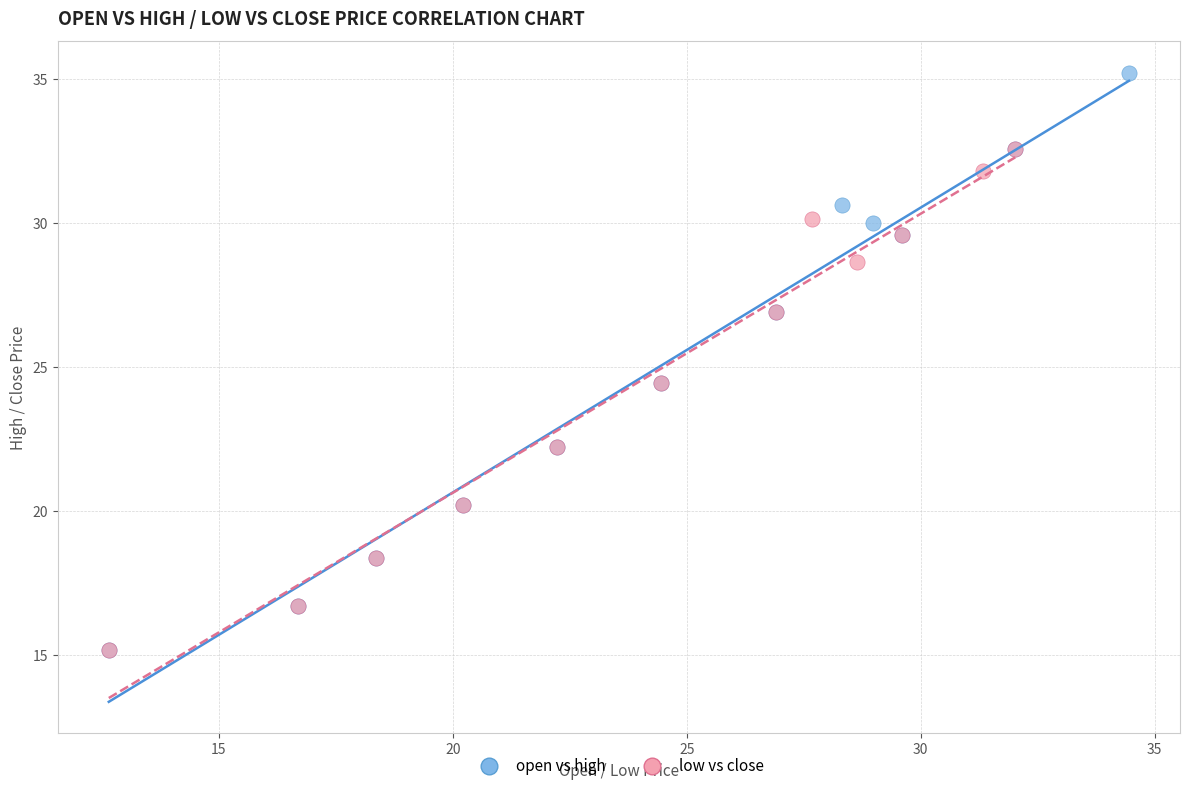

Which series contains the highest Y value?

open vs high